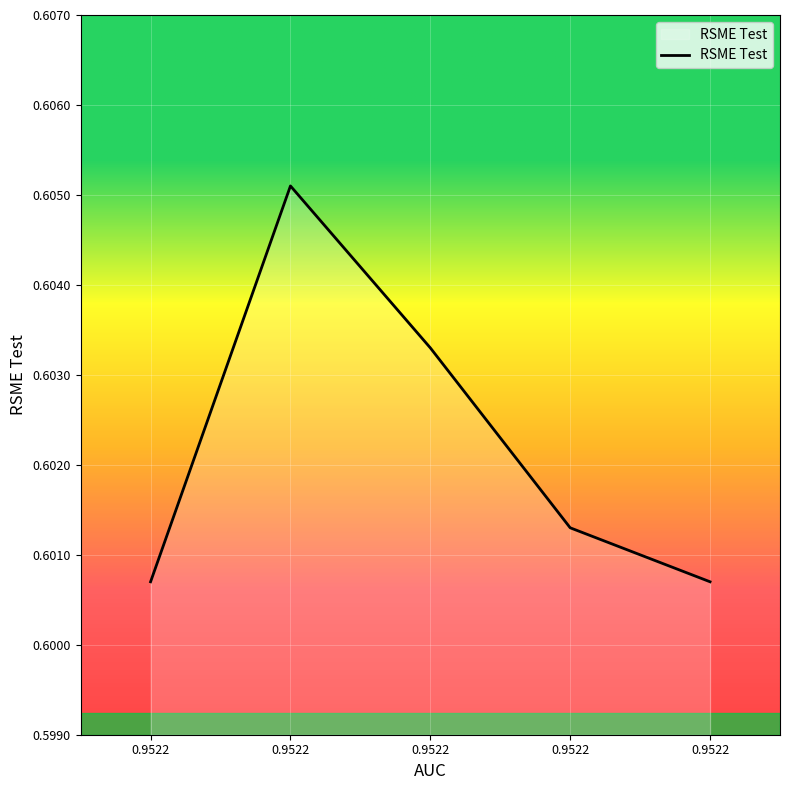

Reading right to left, what are all the values shown in this chart?

0.9522=0.6	0.9522=0.6	0.9522=0.6	0.9522=0.6	0.9522=0.6